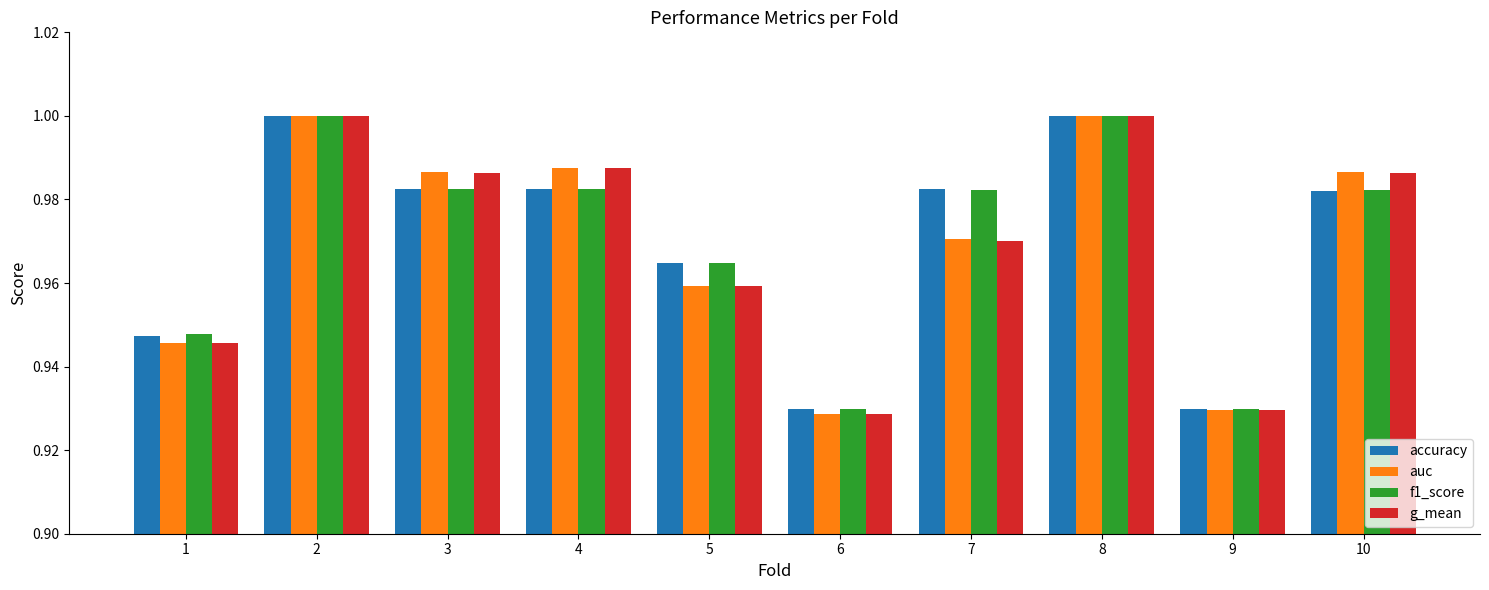

Does the chart contain any negative values?

No